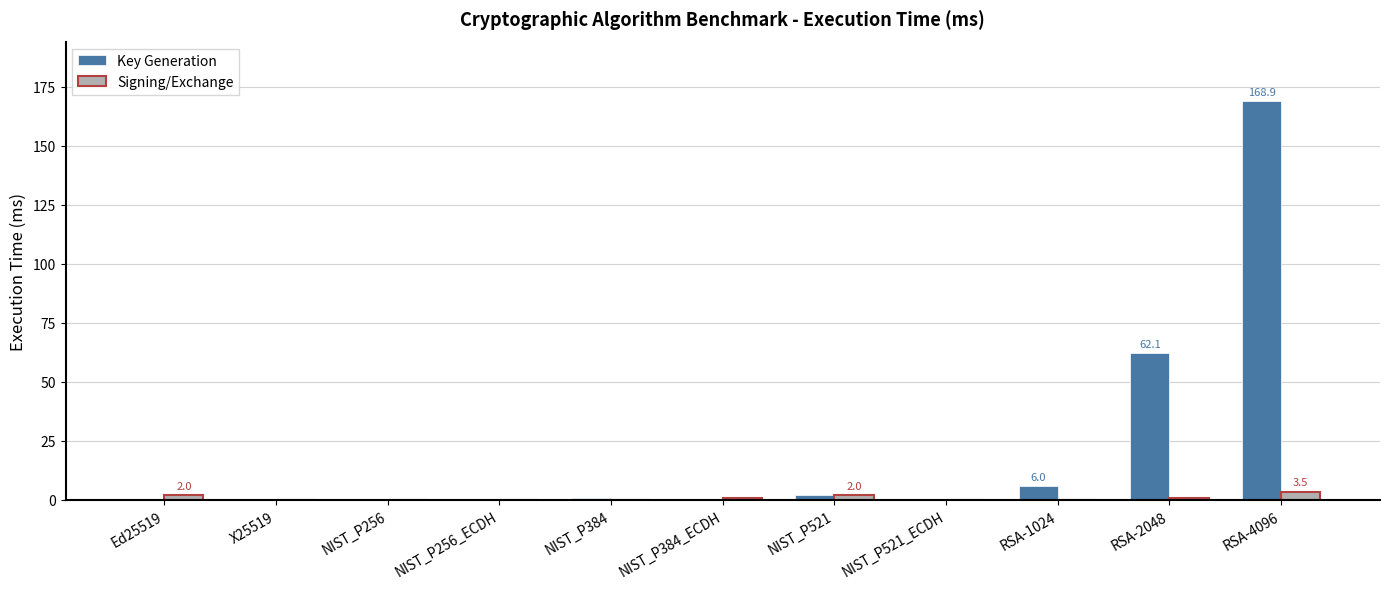

What is the sum of all Key Generation values?

240.0